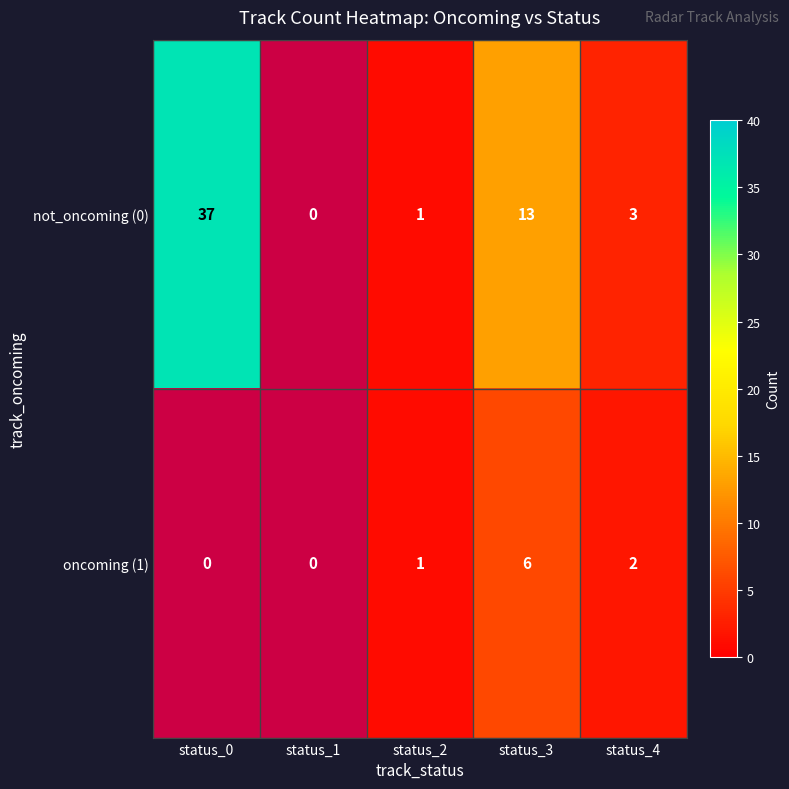

Is the value of not_oncoming (0) at status_4 greater than the value of oncoming (1) at status_4?

Yes